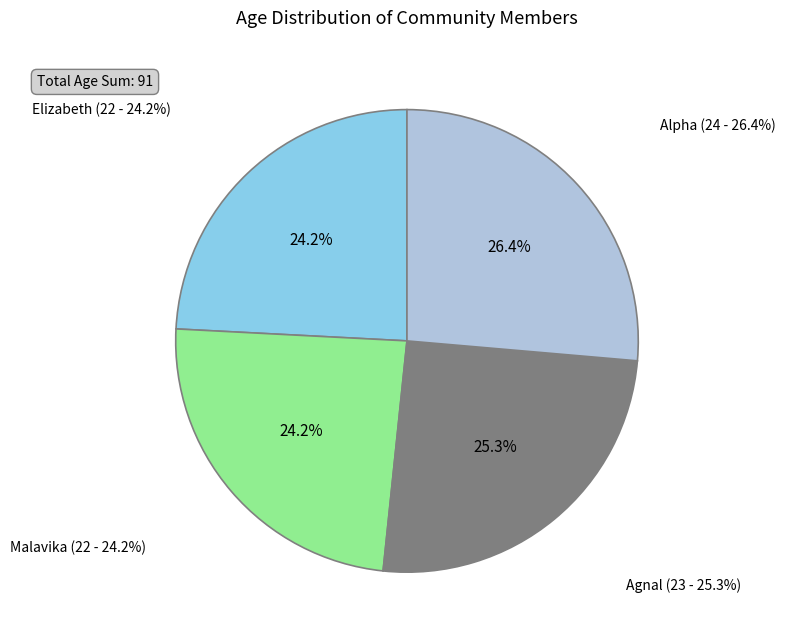

What is the largest slice in the pie chart?

Alpha